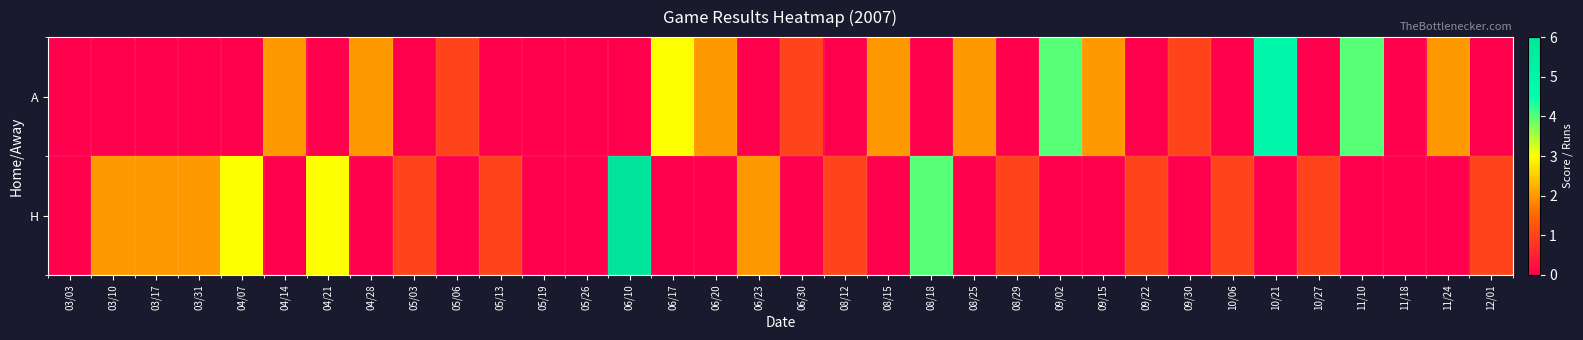

How many series are shown in this chart?

2